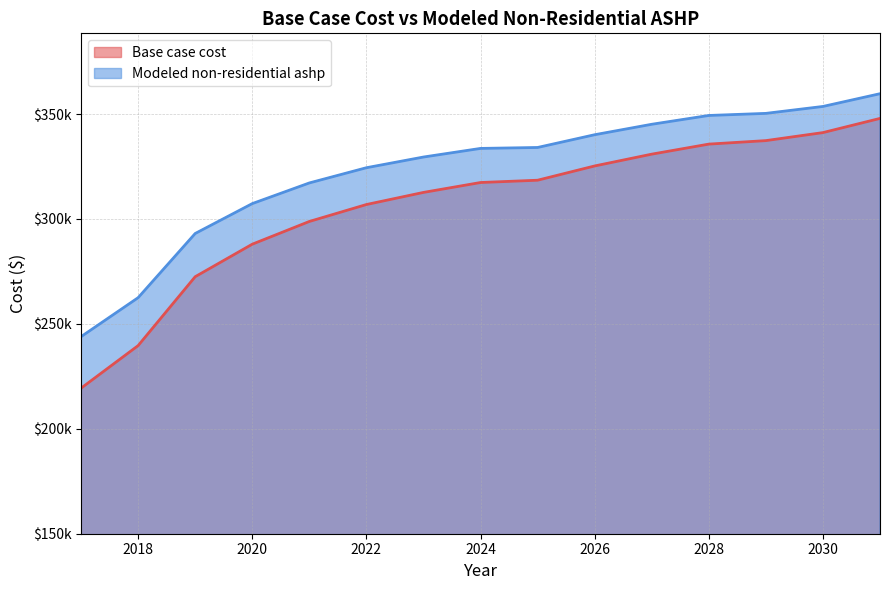

Reading left to right, what are all the values shown in this chart?

Base case cost: 2017=219366.0	2018=239653.2	2019=272487.2	2020=287980.4	2021=298810.9	2022=306883.2	2023=312656.9	2024=317375.1	2025=318469.9	2026=325265.0	2027=330889.0	2028=335676.1	2029=337343.6	2030=341164.6	2031=347922.7
Modeled non-residential ashp: 2017=243919.0	2018=262494.5	2019=293083.8	2020=307322.1	2021=317170.3	2022=324424.9	2023=329519.5	2024=333626.2	2025=334073.0	2026=340150.0	2027=345130.5	2028=349329.8	2029=350324.0	2030=353623.7	2031=359696.7